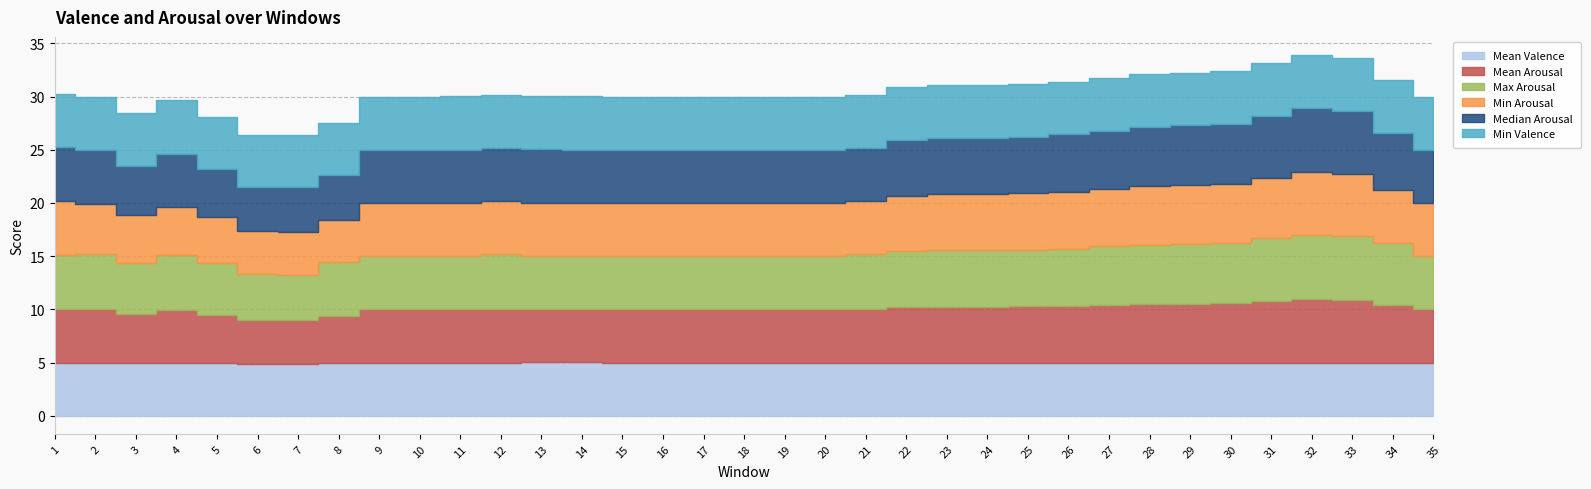

The value of Mean Valence at 25 is 5.0. True or false?

True